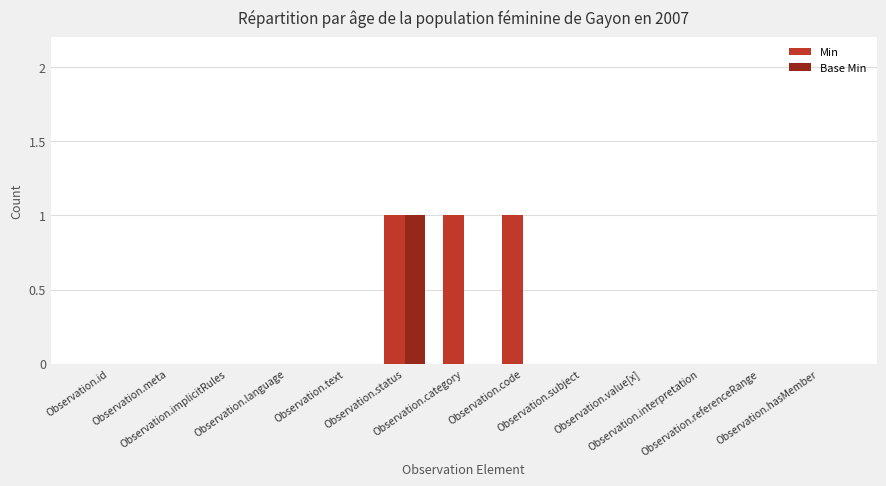

Which series has the largest total across all categories?

Min